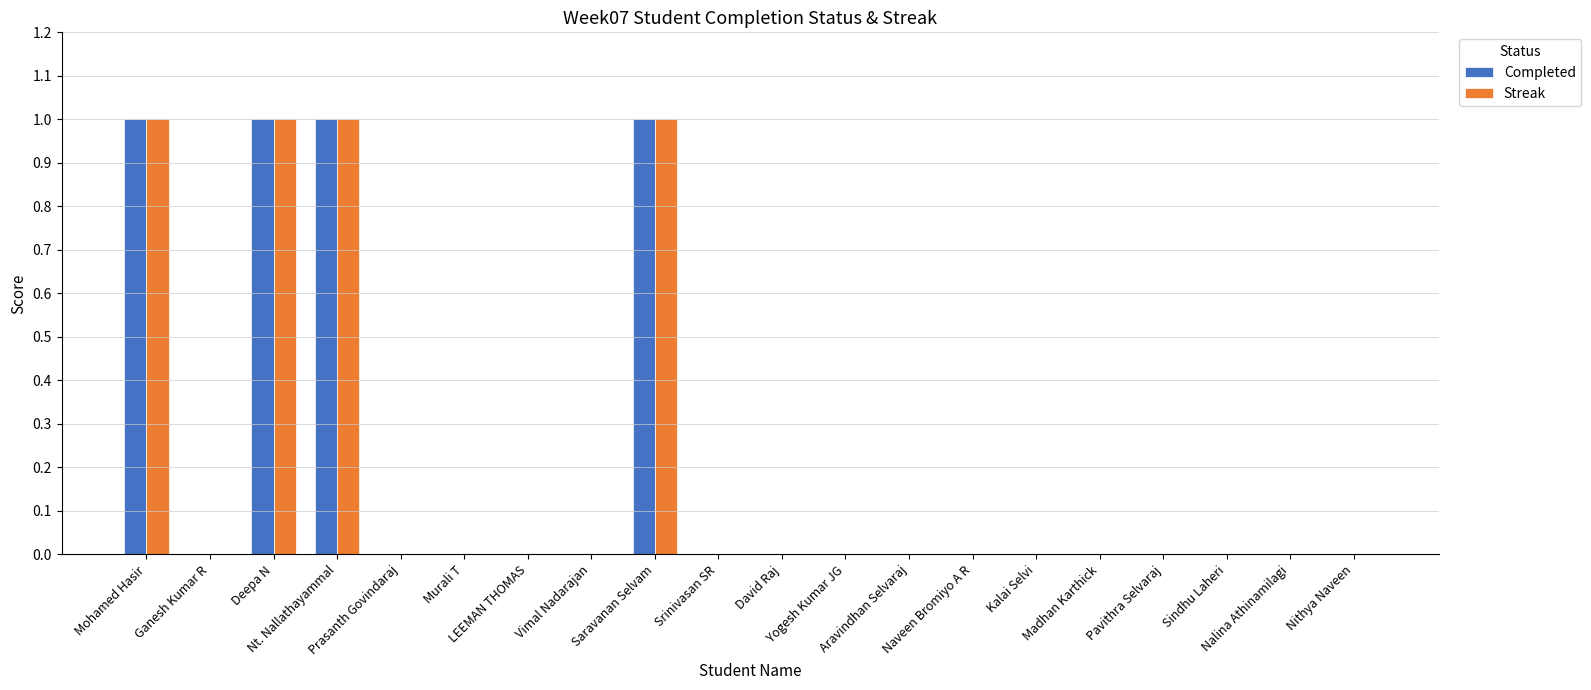

What is the sum of all Completed values?

4